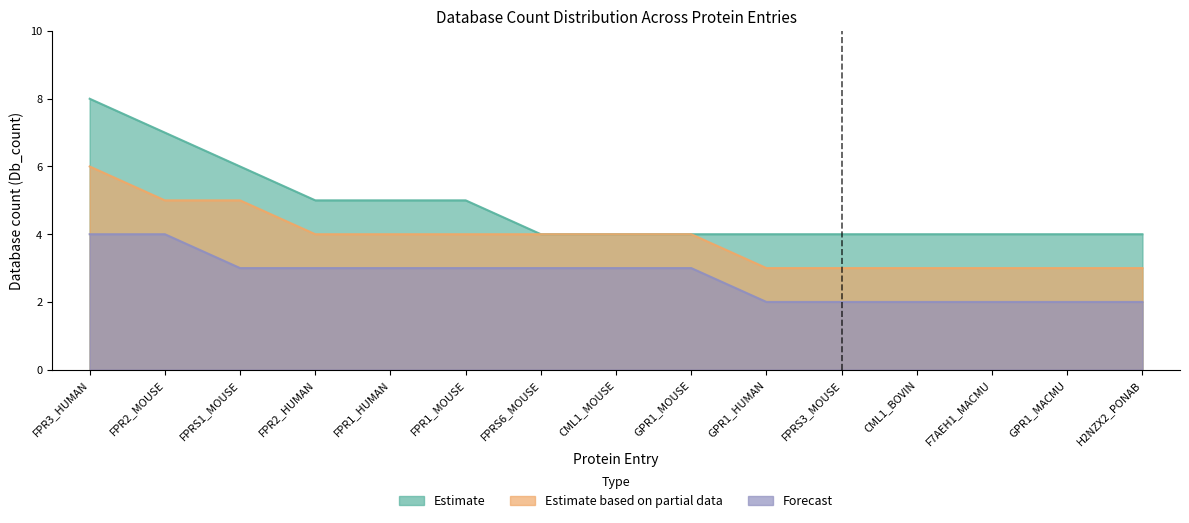

How many lines are shown in the chart?

3